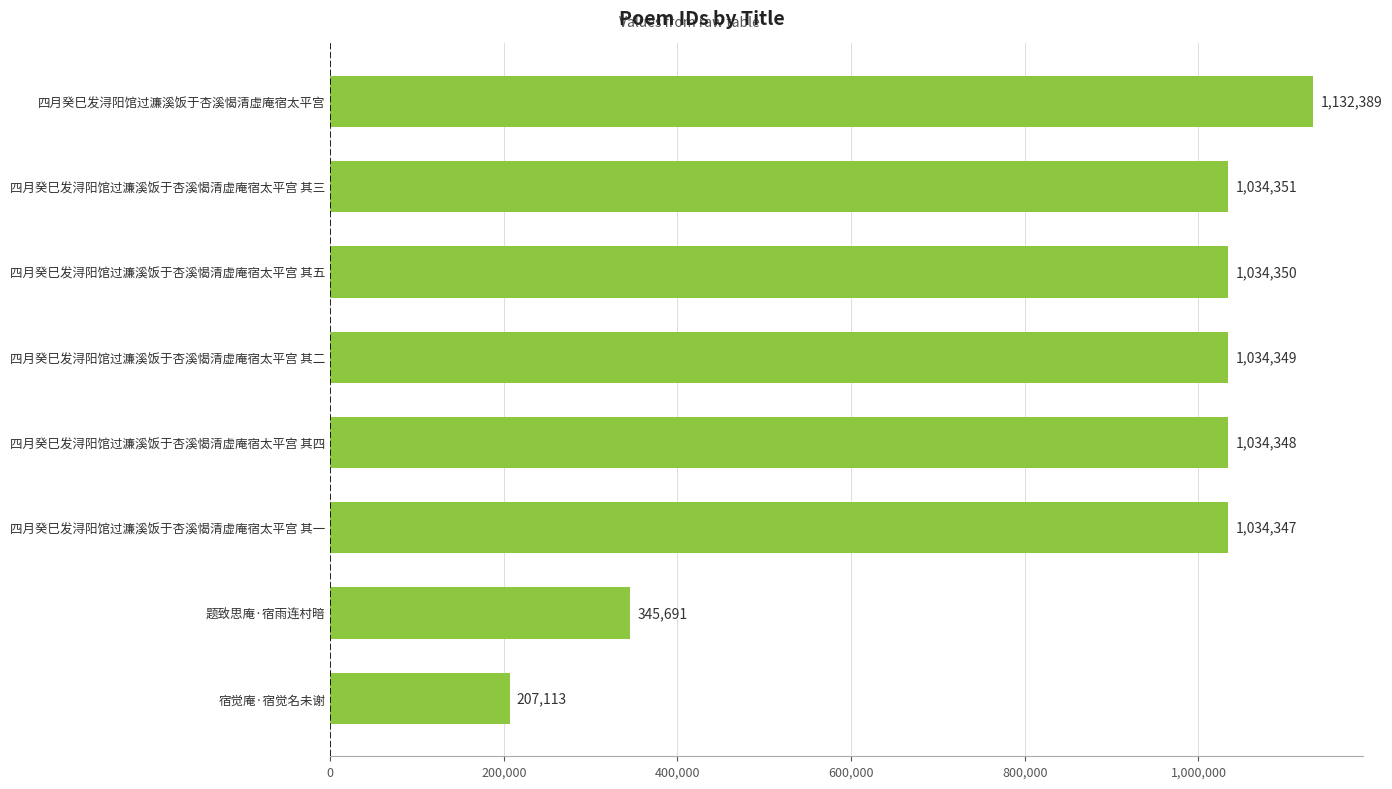

What is the average value?

857117